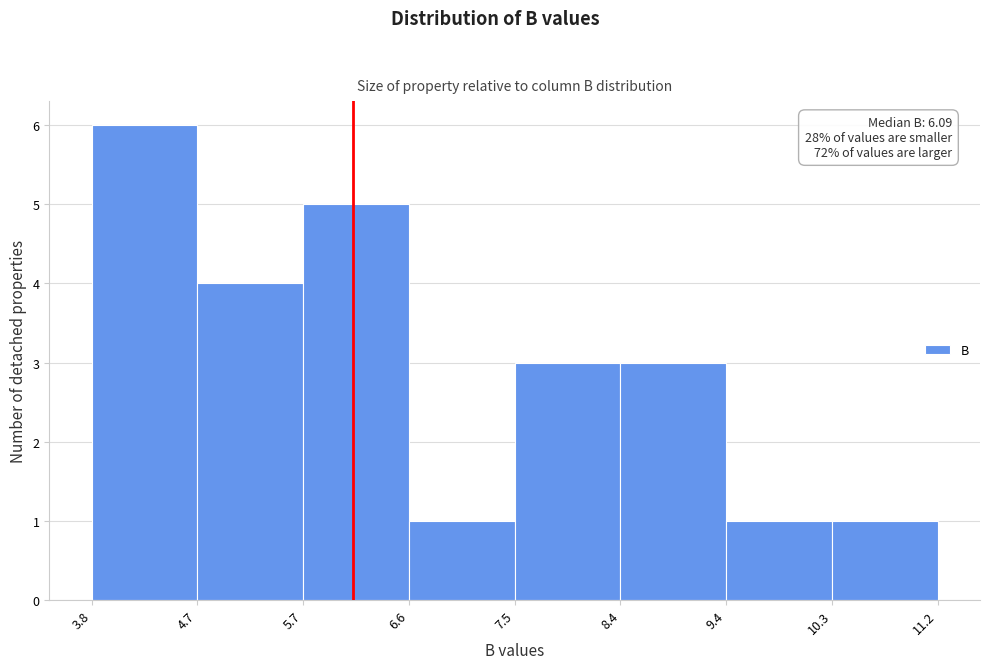

Over which range of the x-axis is the bar tallest?

3.8 to 4.7